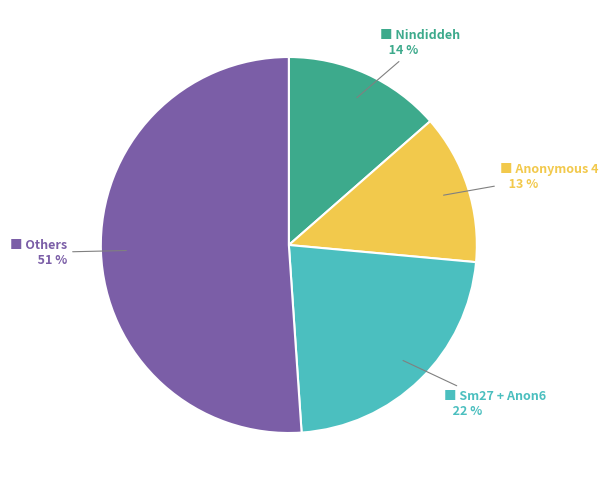

Is there a majority slice in this chart?

Yes